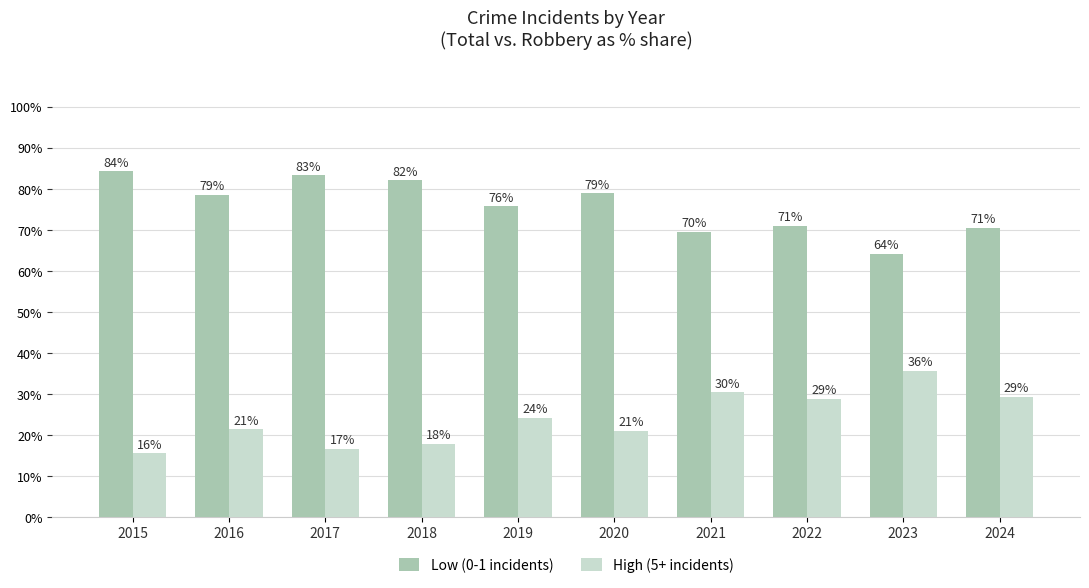

Is the value of Low (0-1 incidents) at 2015 greater than the value of High (5+ incidents) at 2015?

Yes